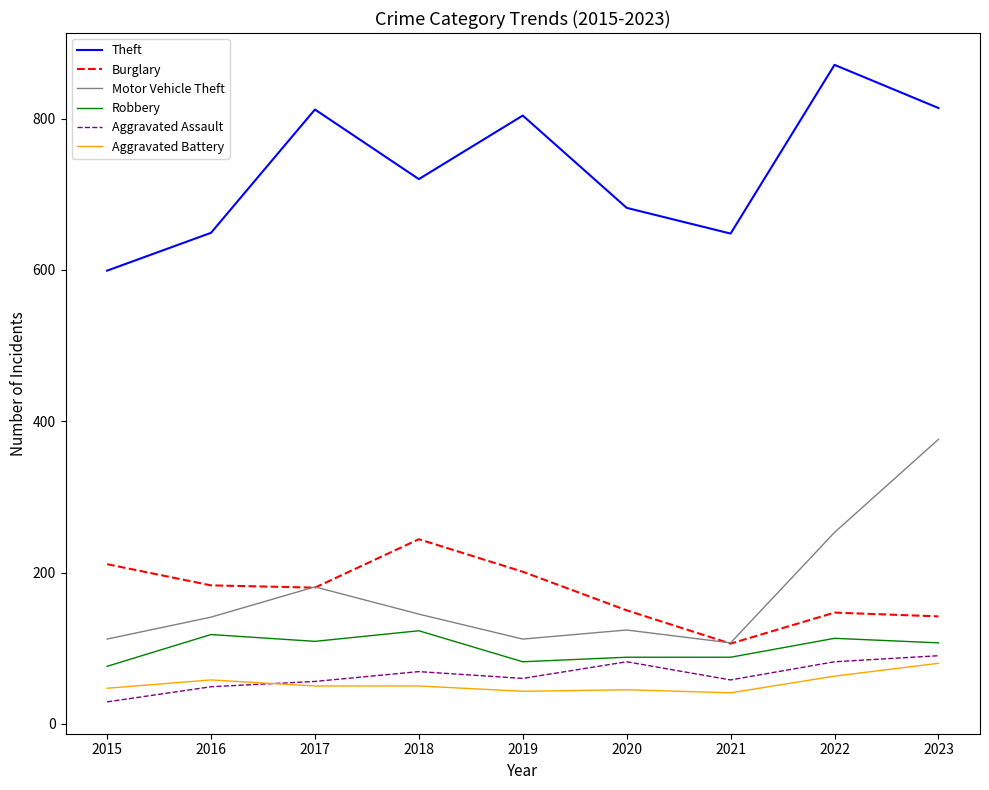

What are all the series names shown in the legend?

Theft, Burglary, Motor Vehicle Theft, Robbery, Aggravated Assault, Aggravated Battery